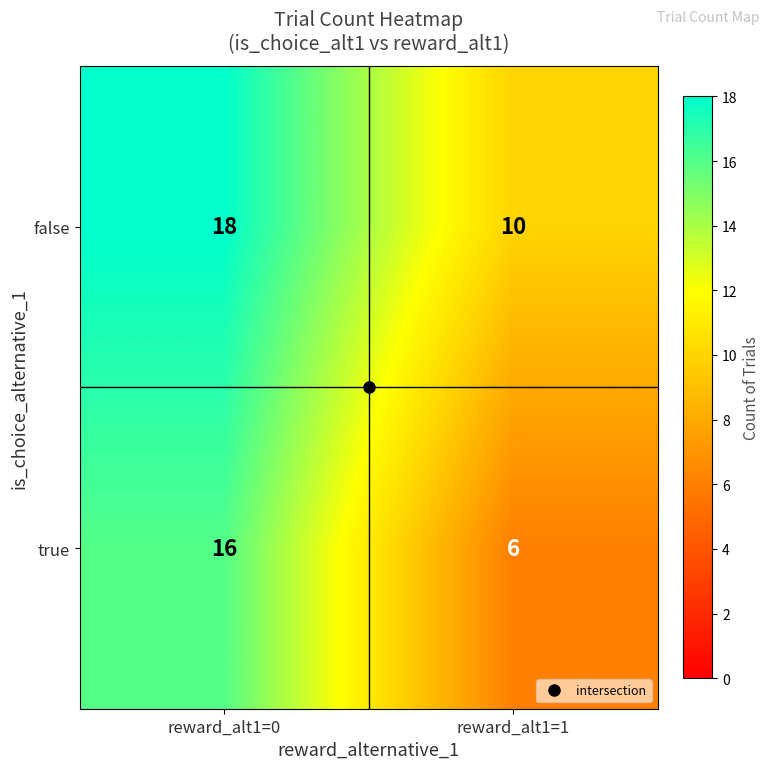

Read the false value at reward_alt1=0.

18